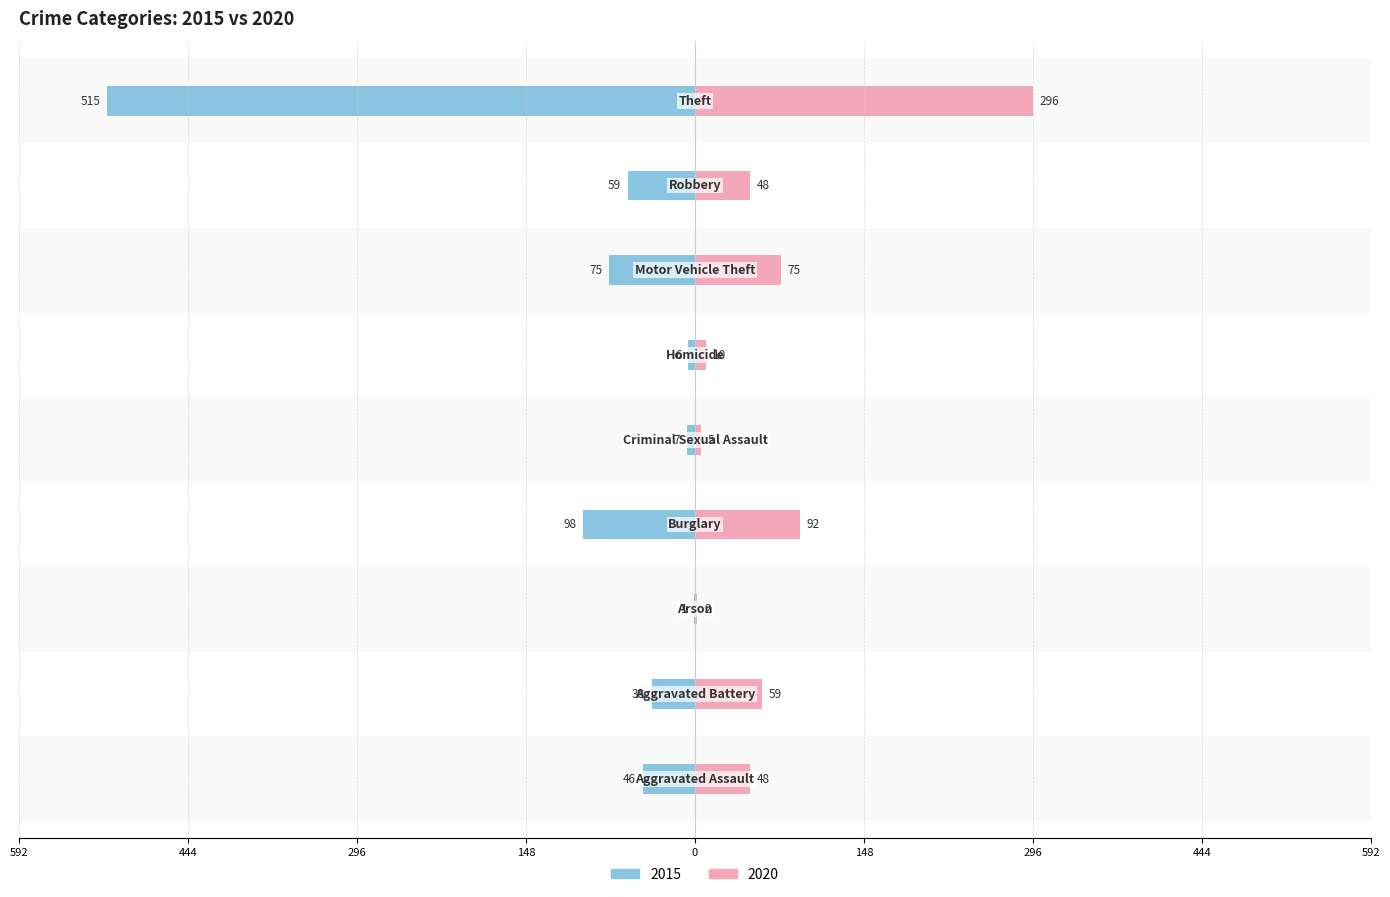

At which category does the chart reach its peak across all series?

Theft